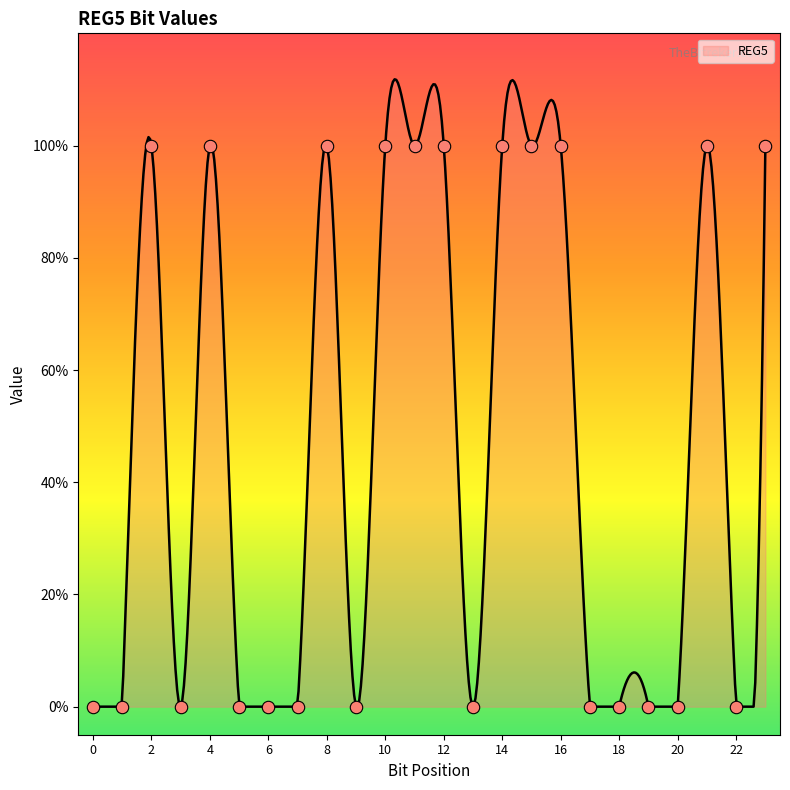

Between 14 and 1, which is larger?

14